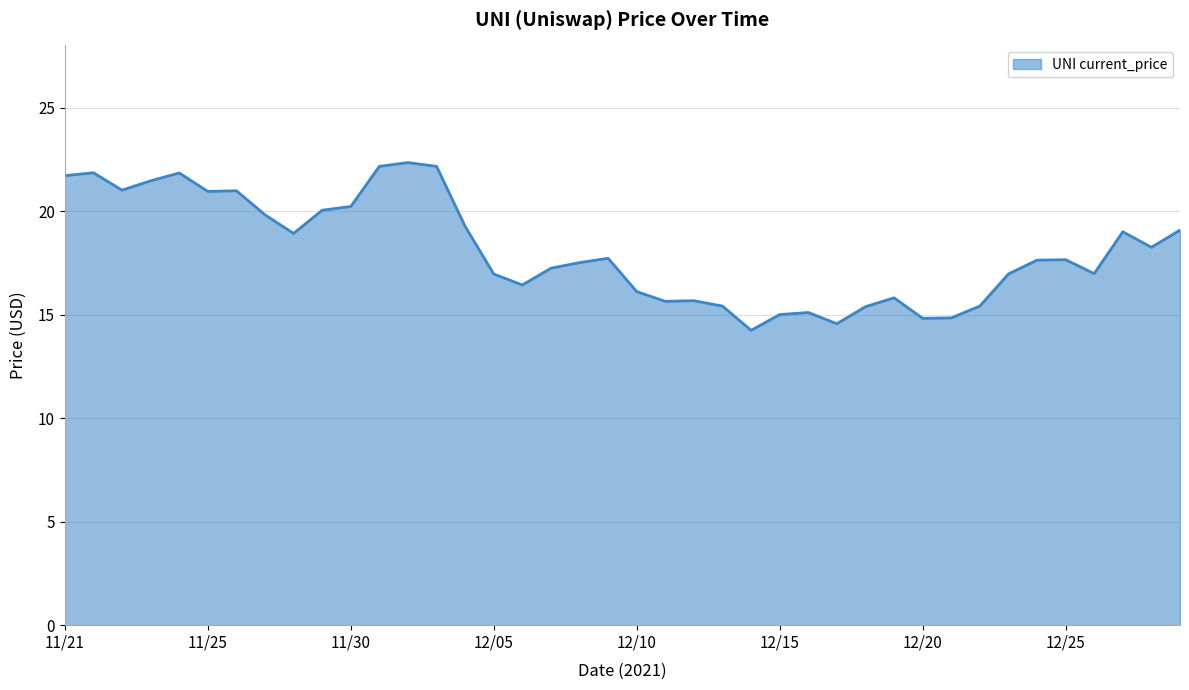

What is the minimum value shown in the chart?

14.2